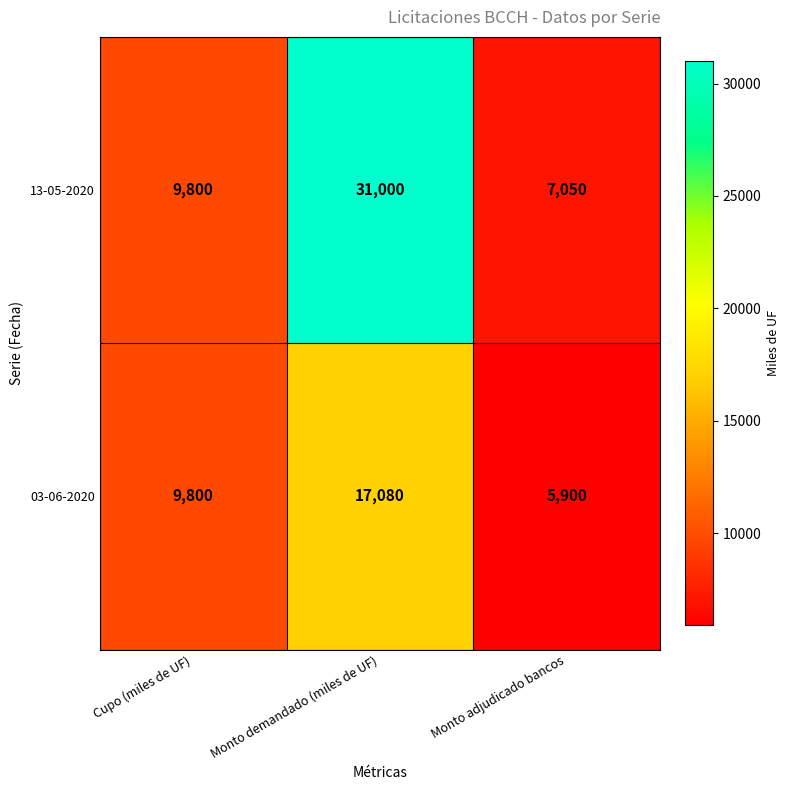

The 13-05-2020 series shows 2707 at Monto adjudicado bancos. True or false?

False